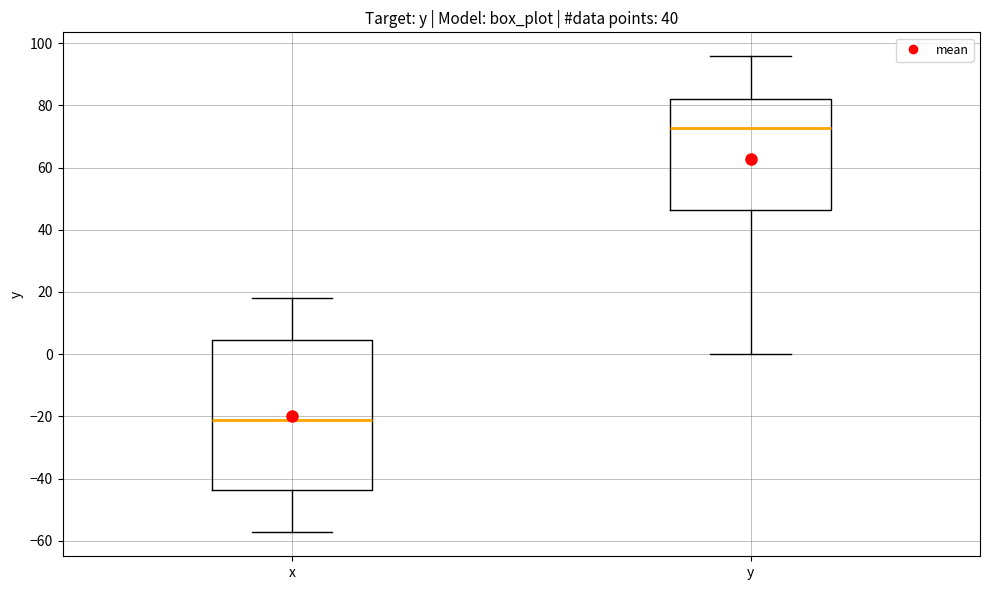

Where does the upper whisker of the box for y end on the y-axis? The values are not printed on the chart, so give them approximately, as read against the axis.

96